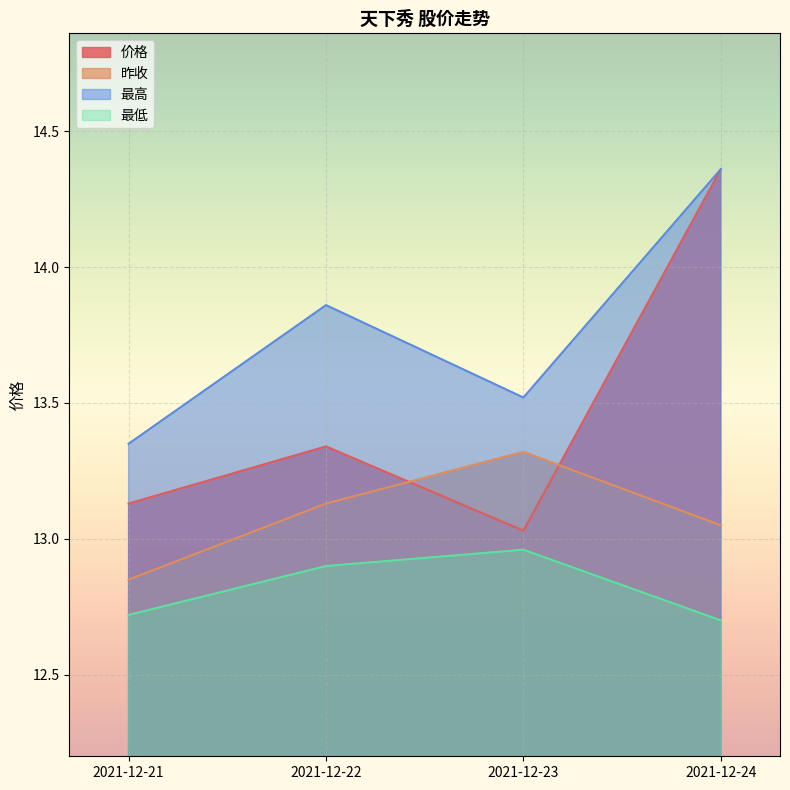

Read the 昨收 value at 2021-12-22.

13.1